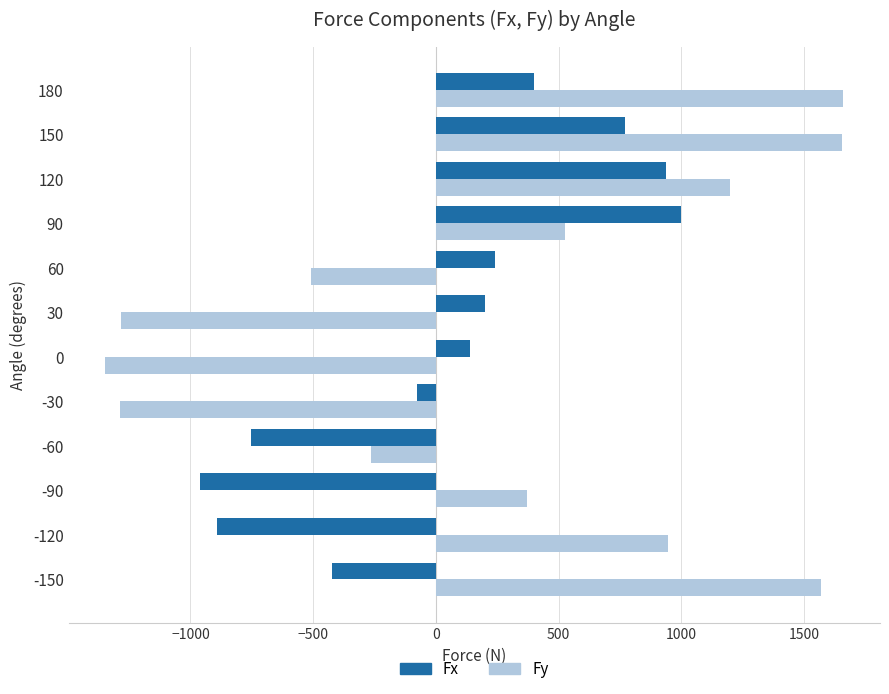

What are all the series names shown in the legend?

Fx, Fy